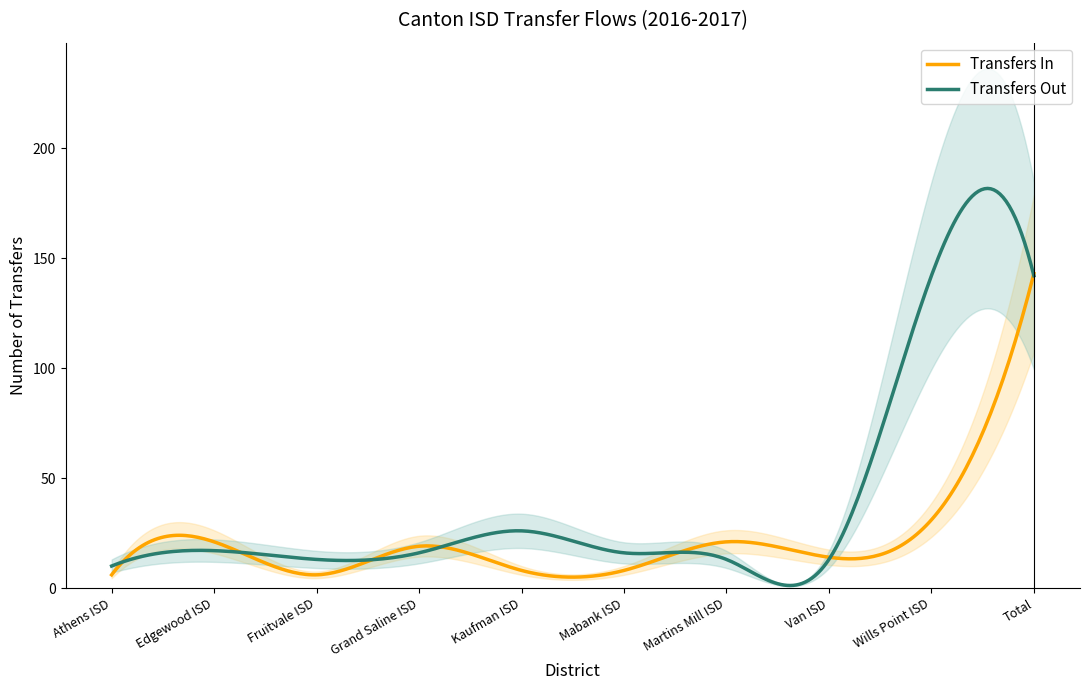

Which category has the highest value in the Transfers Out series?

Wills Point ISD